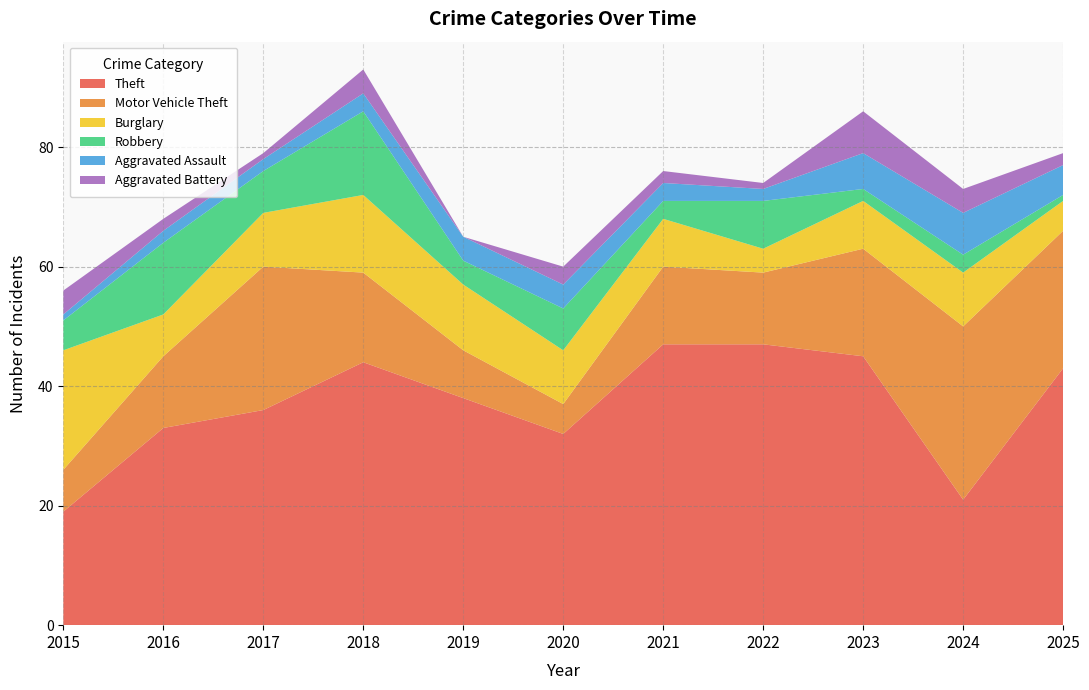

Reading left to right, extract all data points from this chart.

Theft: 2015=19	2016=33	2017=36	2018=44	2019=38	2020=32	2021=47	2022=47	2023=45	2024=21	2025=43
Motor Vehicle Theft: 2015=7	2016=12	2017=24	2018=15	2019=8	2020=5	2021=13	2022=12	2023=18	2024=29	2025=23
Burglary: 2015=20	2016=7	2017=9	2018=13	2019=11	2020=9	2021=8	2022=4	2023=8	2024=9	2025=5
Robbery: 2015=5	2016=12	2017=7	2018=14	2019=4	2020=7	2021=3	2022=8	2023=2	2024=3	2025=1
Aggravated Assault: 2015=1	2016=2	2017=2	2018=3	2019=4	2020=4	2021=3	2022=2	2023=6	2024=7	2025=5
Aggravated Battery: 2015=4	2016=2	2017=1	2018=4	2019=0	2020=3	2021=2	2022=1	2023=7	2024=4	2025=2